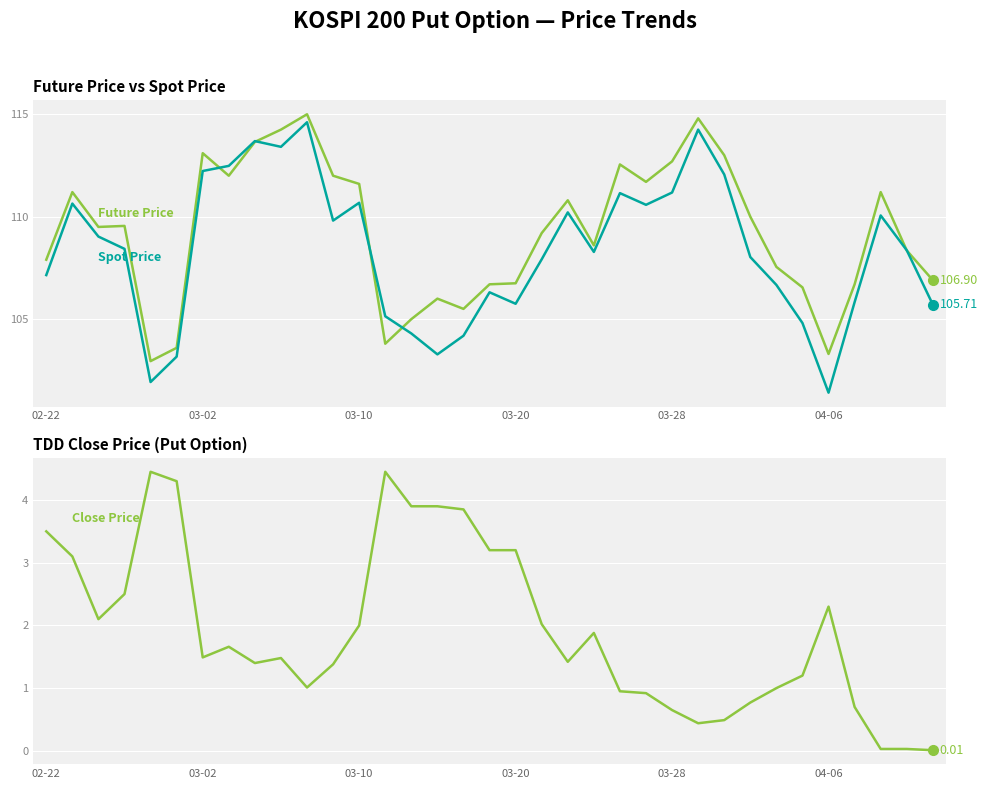

What is the highest value of the SPOT_PRICE series?

114.6